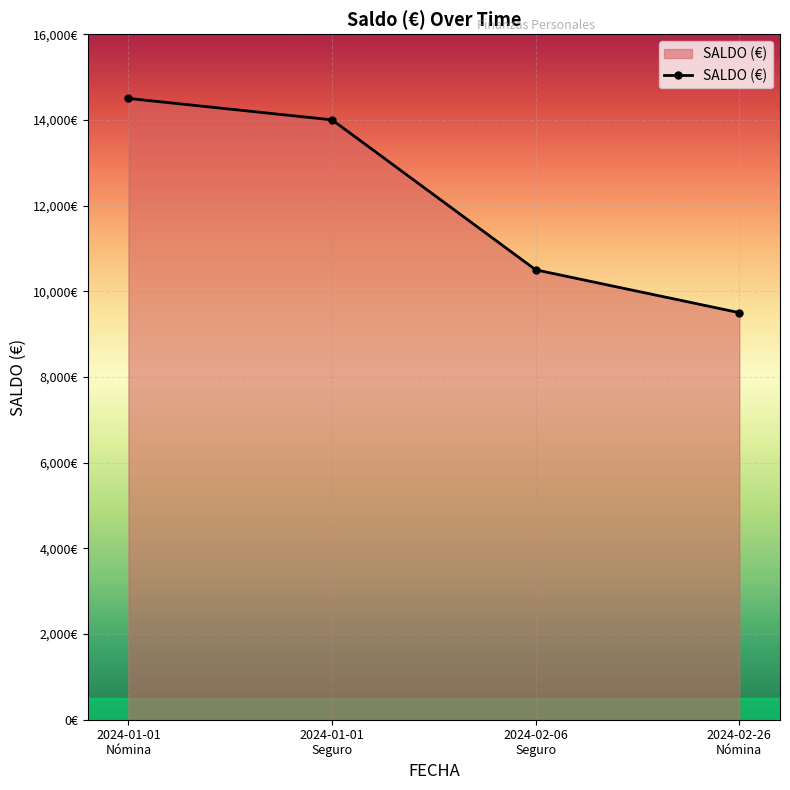

True or false: the data shows 14500 at 2024-01-01
Nómina.

True